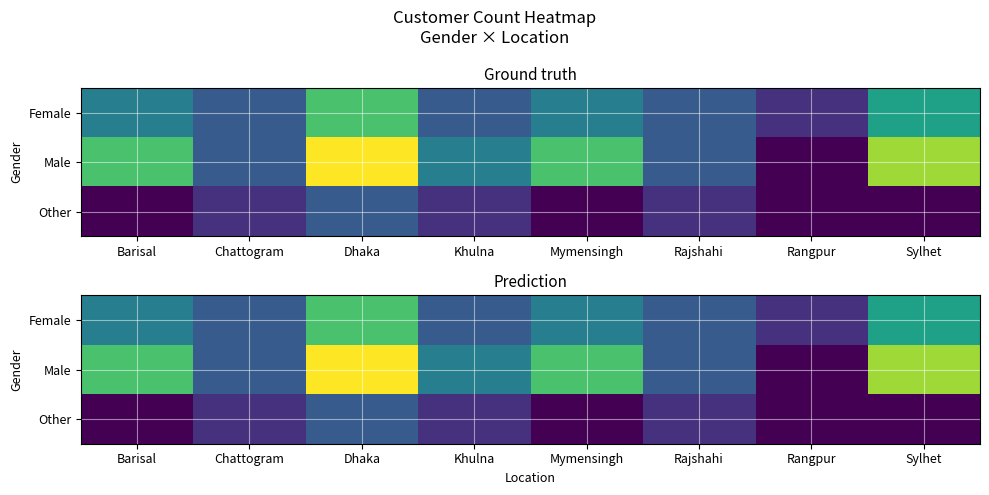

Is the value of Female at Khulna greater than the value of Other at Mymensingh?

Yes